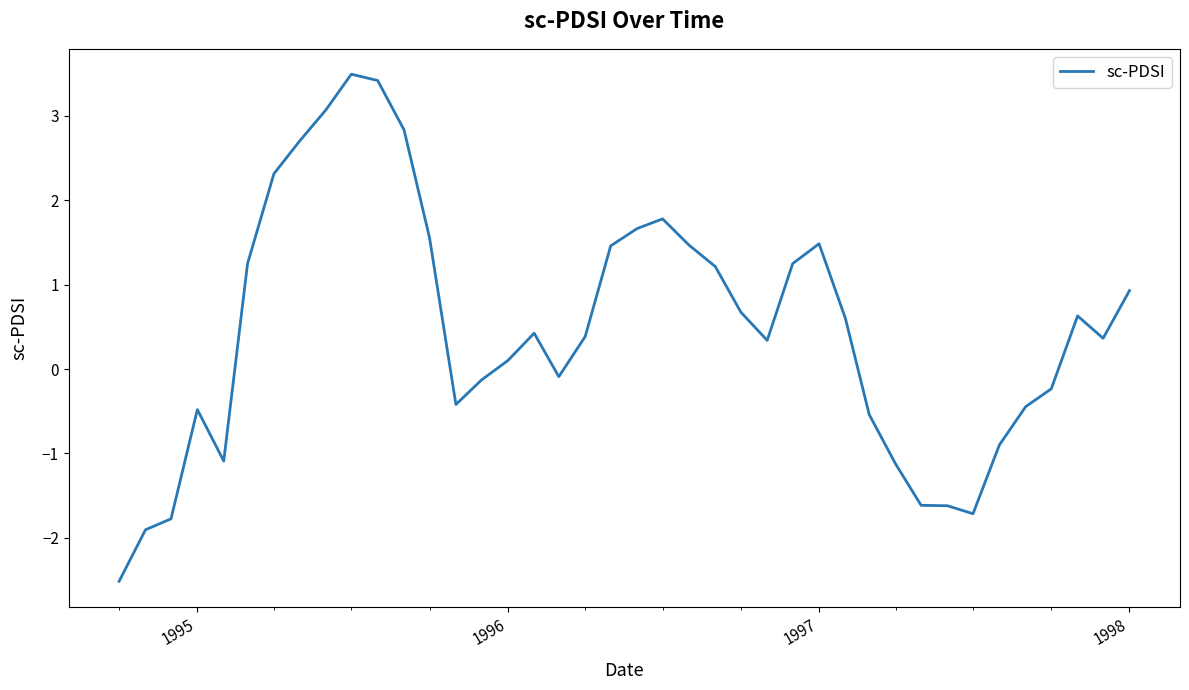

What is the greatest value displayed?

3.5